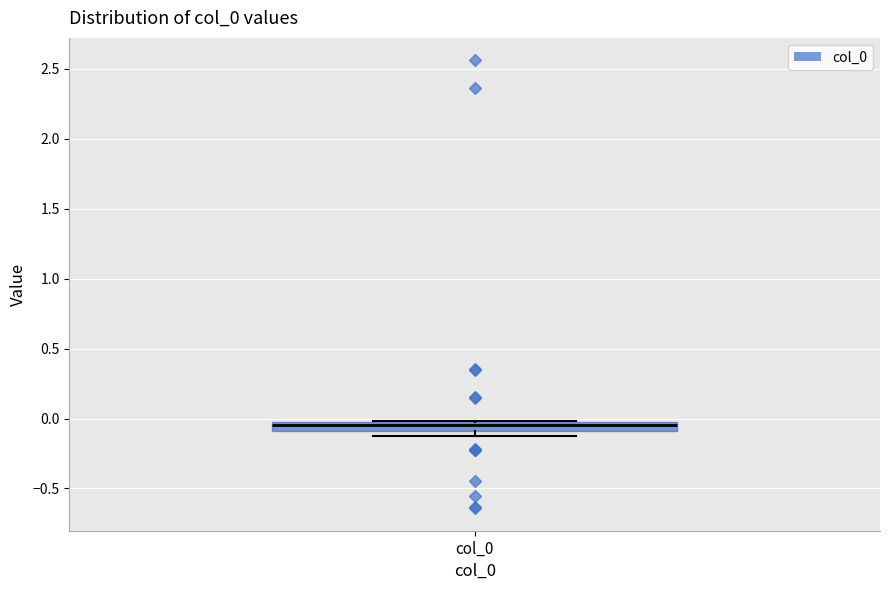

Where does the median line of the box for col_0 sit on the y-axis? The values are not printed on the chart, so give them approximately, as read against the axis.

-0.05